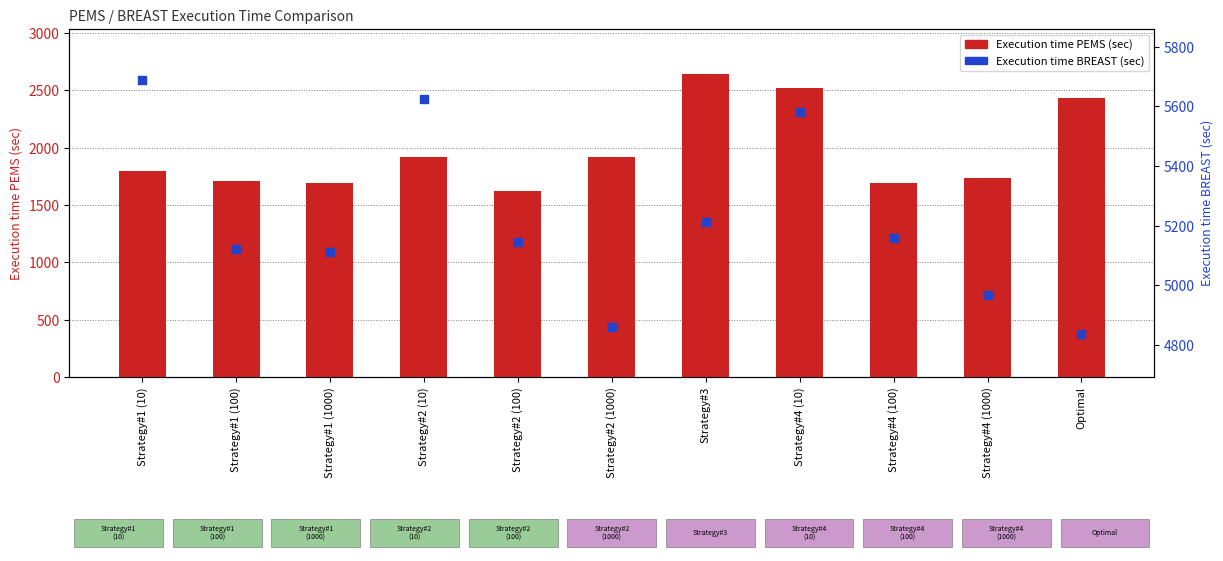

Which series has the widest spread of Y values?

Execution time PEMS (sec)